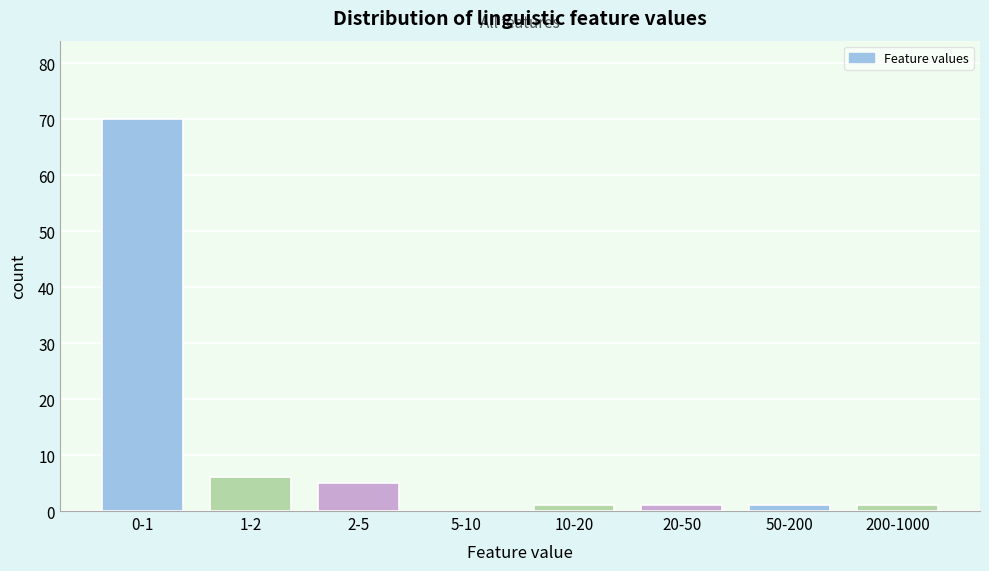

Reading left to right, transcribe all the data shown in this chart.

0-1=70	1-2=6	2-5=5	5-10=0	10-20=1	20-50=1	50-200=1	200-1000=1